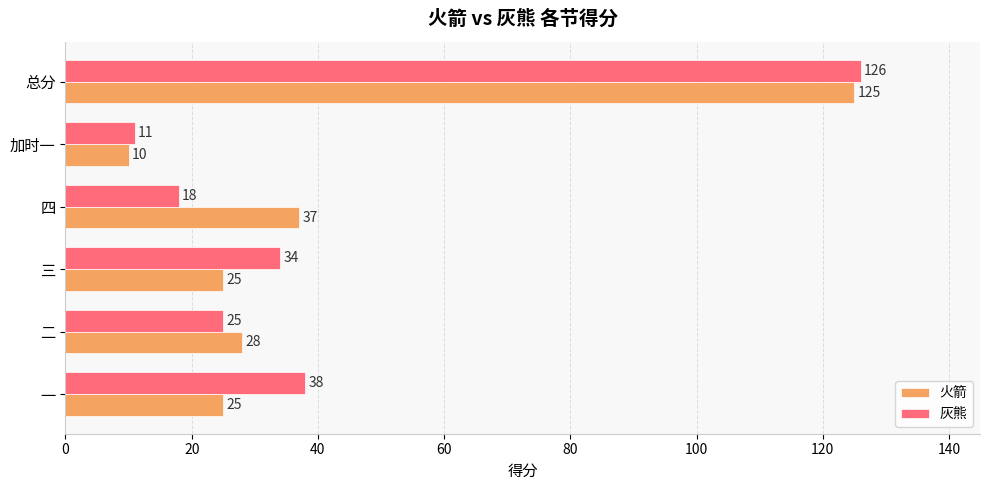

What is the sum of all 灰熊 values?

252